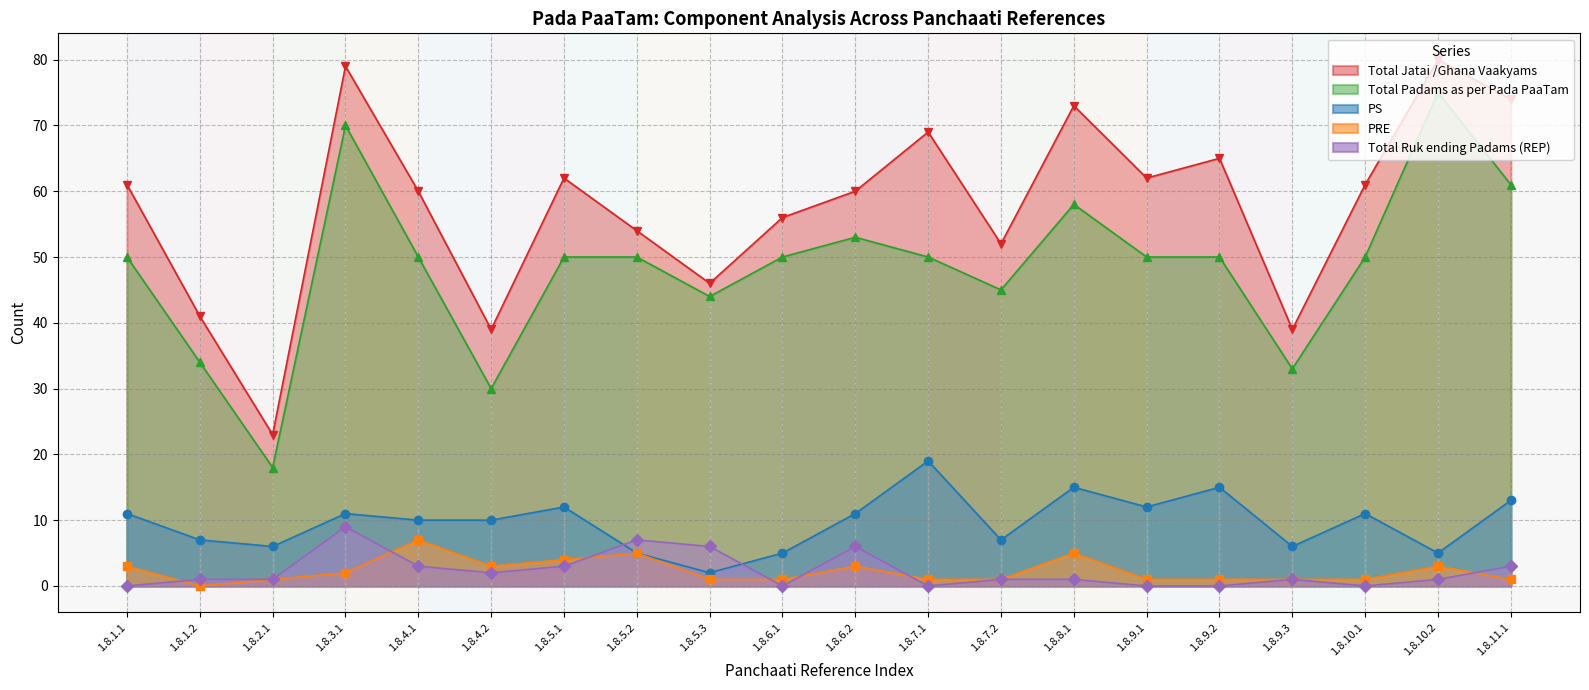

How many values in the Total Ruk ending Padams (REP) series are below 1?

6